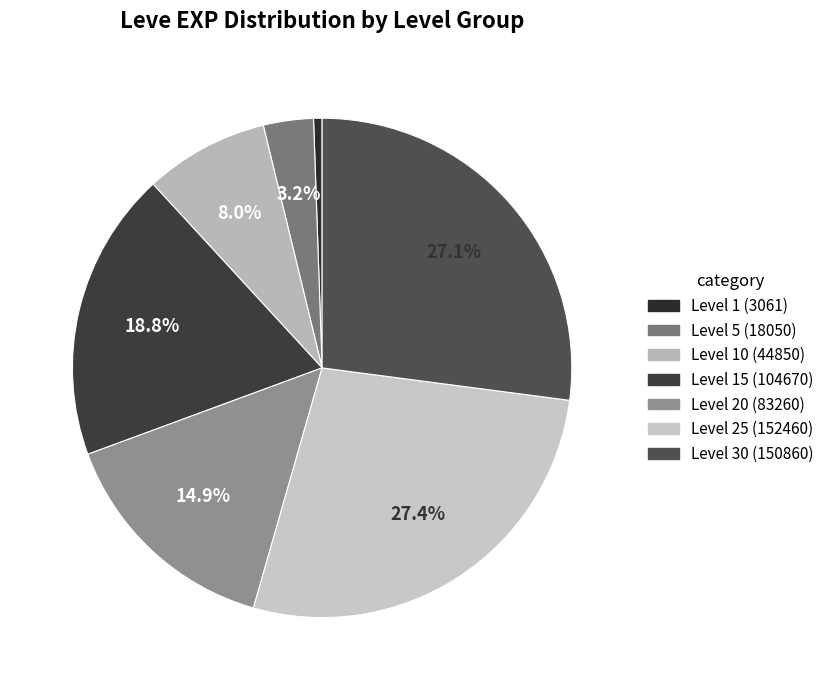

Is there a majority slice in this chart?

No